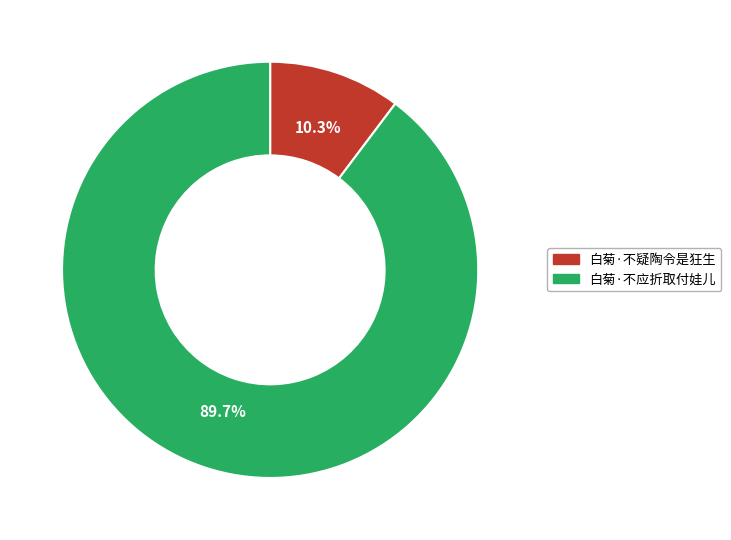

What is the ratio of the value at 白菊·不应折取付娃儿 to the value at 白菊·不疑陶令是狂生?

8.7